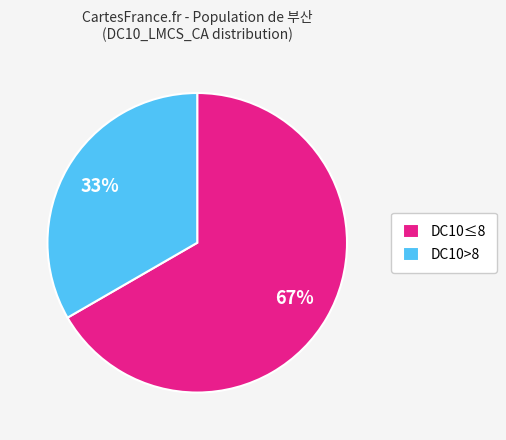

Count the number of slices in the pie.

2